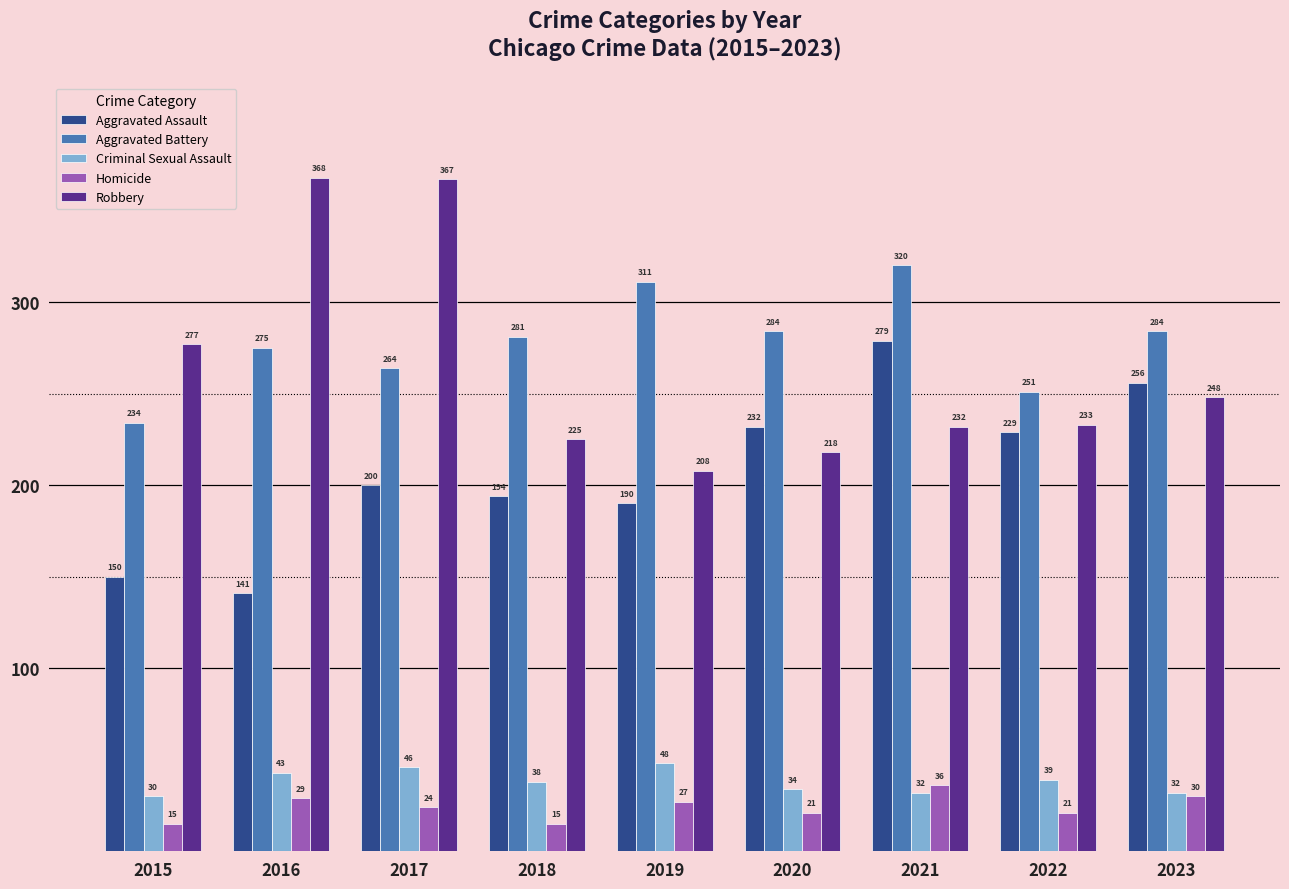

Reading left to right, list all the values displayed in this chart.

Aggravated Assault: 2015=150	2016=141	2017=200	2018=194	2019=190	2020=232	2021=279	2022=229	2023=256
Aggravated Battery: 2015=234	2016=275	2017=264	2018=281	2019=311	2020=284	2021=320	2022=251	2023=284
Criminal Sexual Assault: 2015=30	2016=43	2017=46	2018=38	2019=48	2020=34	2021=32	2022=39	2023=32
Homicide: 2015=15	2016=29	2017=24	2018=15	2019=27	2020=21	2021=36	2022=21	2023=30
Robbery: 2015=277	2016=368	2017=367	2018=225	2019=208	2020=218	2021=232	2022=233	2023=248